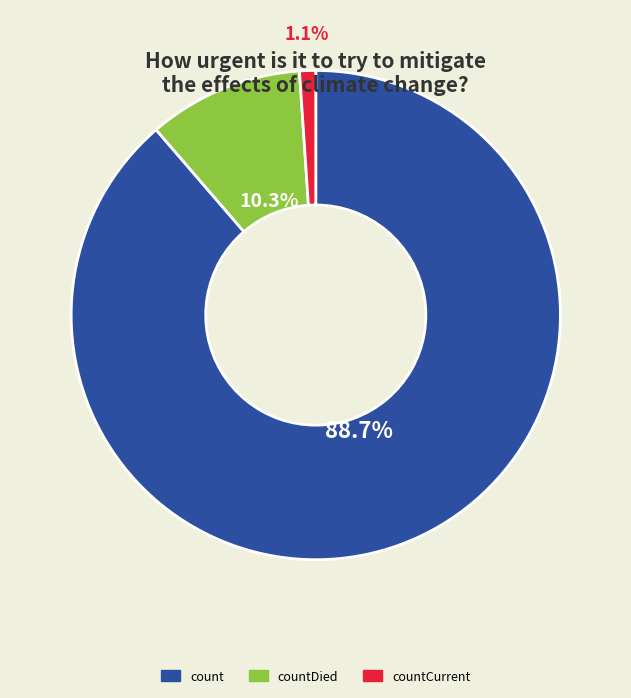

Which category has the smallest portion of the pie?

countCurrent